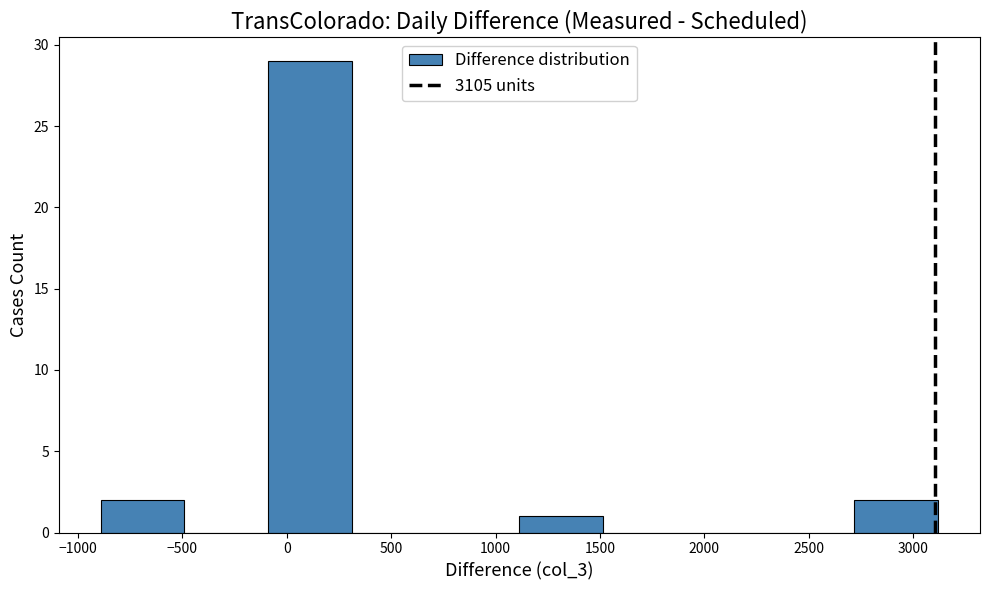

How tall is the bar that spans 2700 to 3100 on the x-axis? Neither the bar edges nor the heights are printed on the chart, so give them approximately, as read against the axes.

2